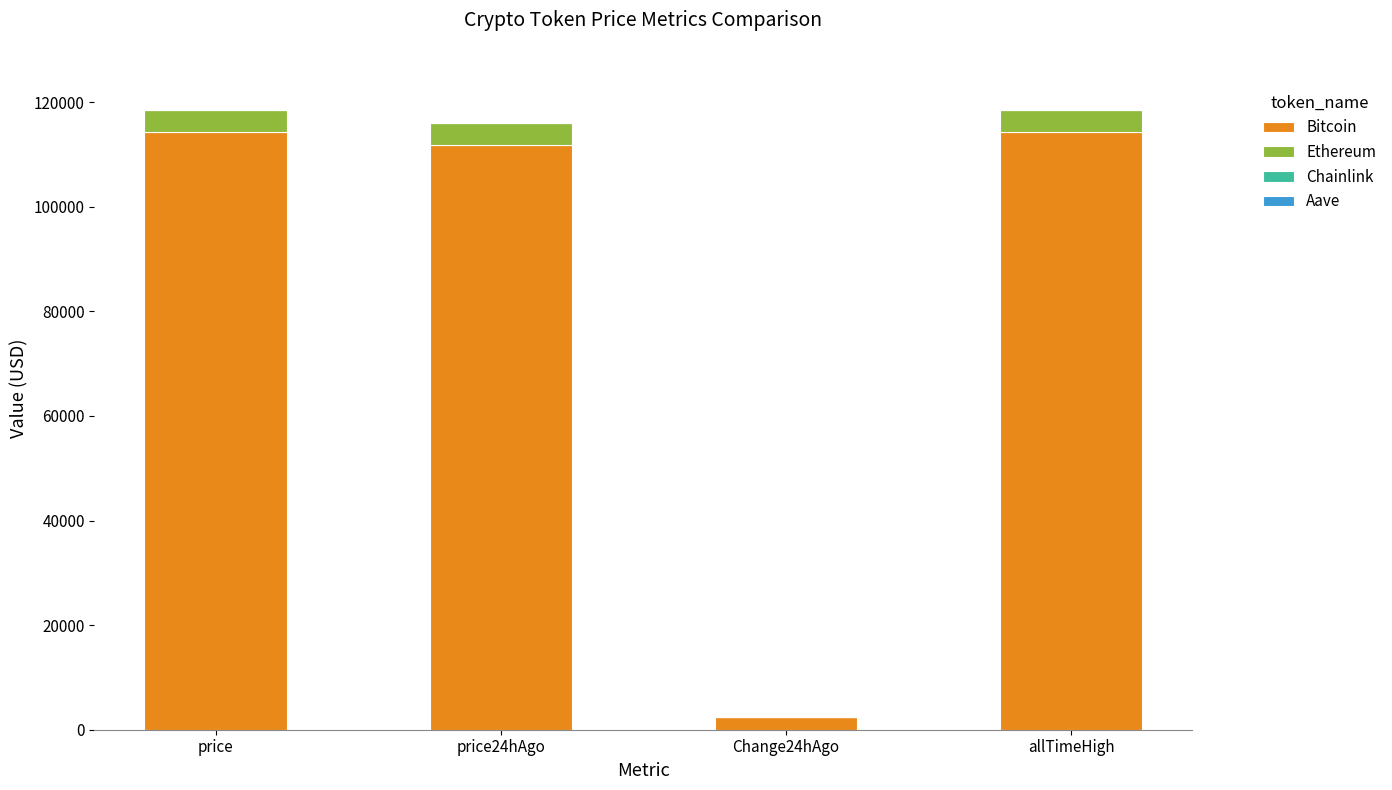

What is the total value across all series at allTimeHigh?

118716.5